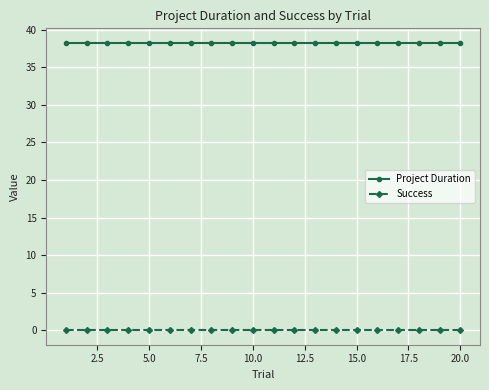

Which series has the largest total across all categories?

Project Duration